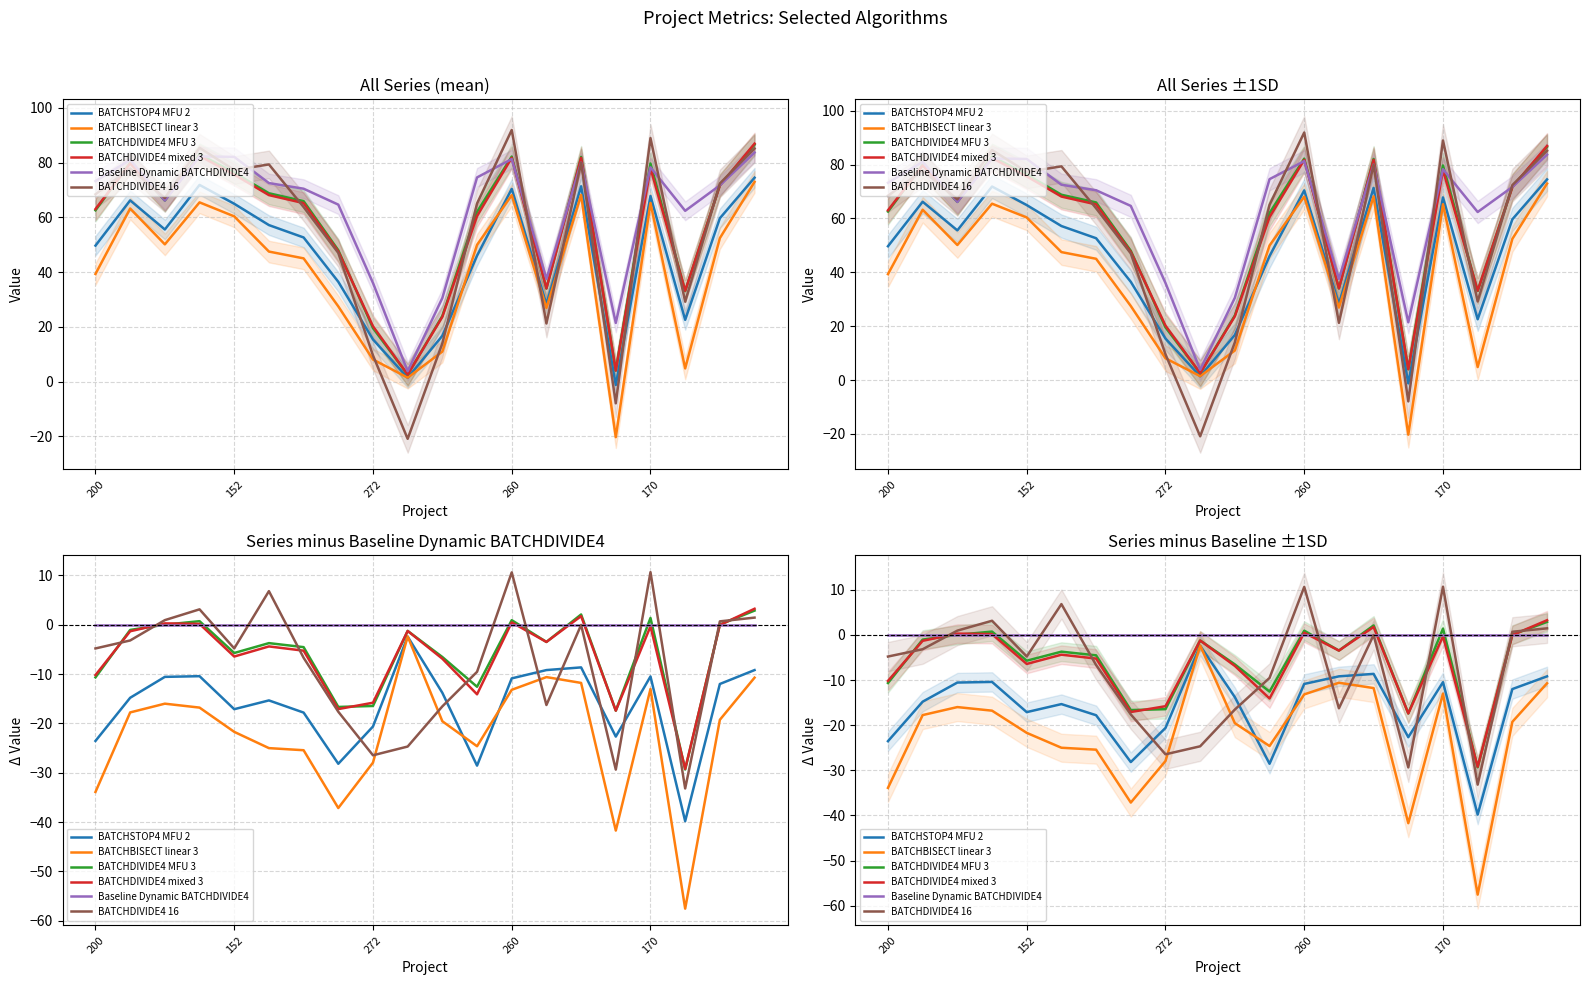

Is it true that BATCHSTOP4 MFU 2 equals -12.0 at 18?

True